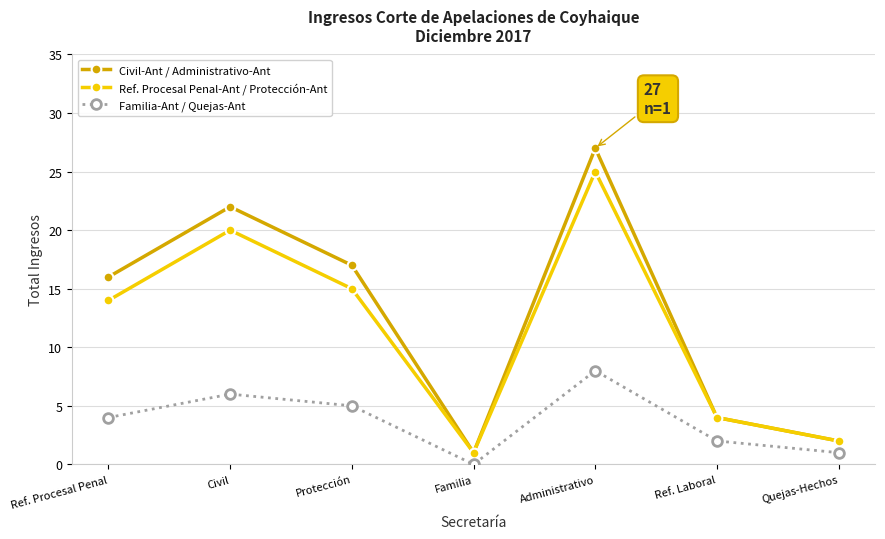

How many series are shown in this chart?

3